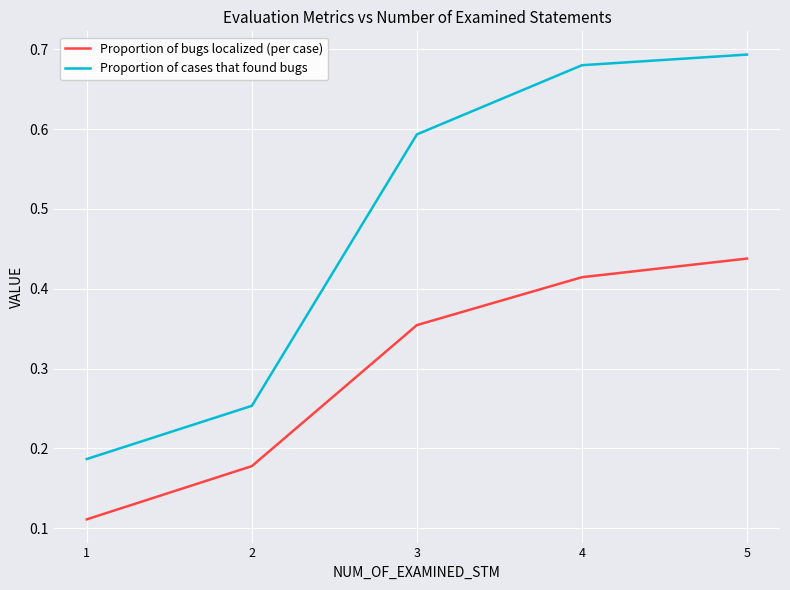

Which label corresponds to the smallest value in the chart?

1